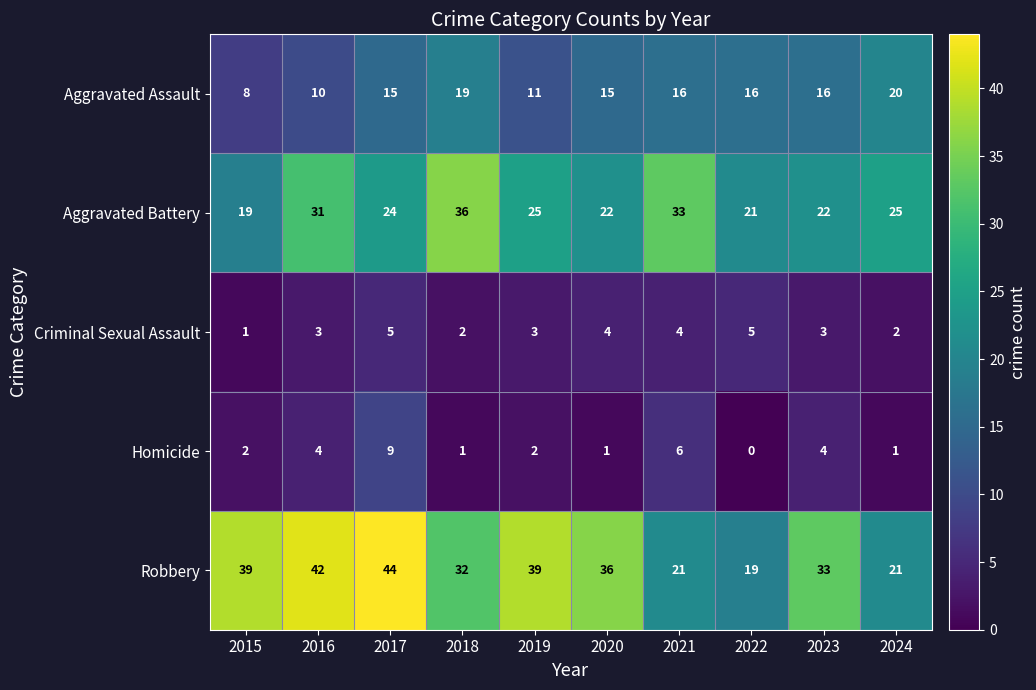

How many distinct data groups are displayed?

5